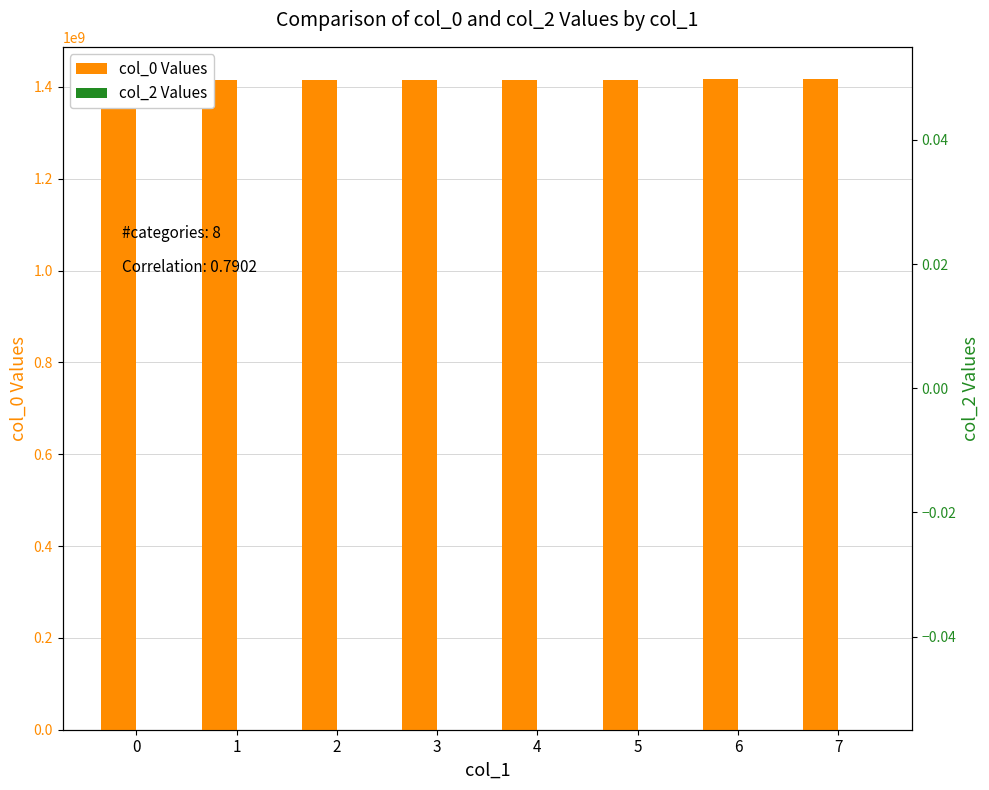

At which category is the sum across all series the highest?

7